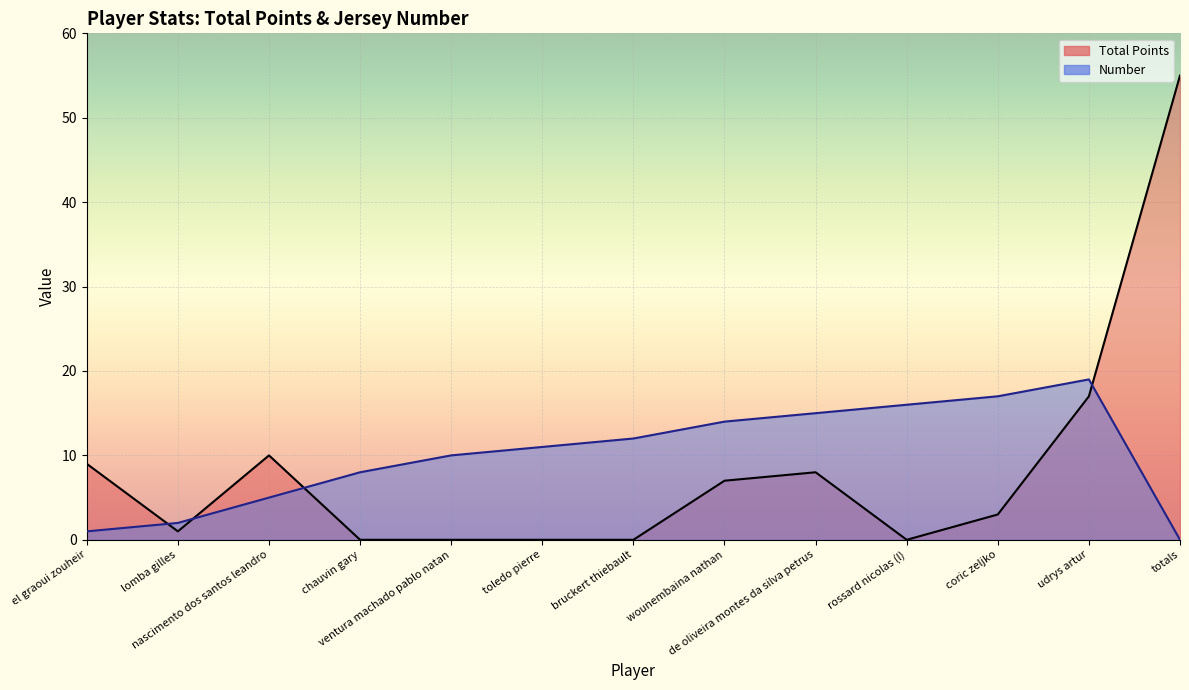

Rank the series by their average value, from highest to lowest.

Number, Total Points